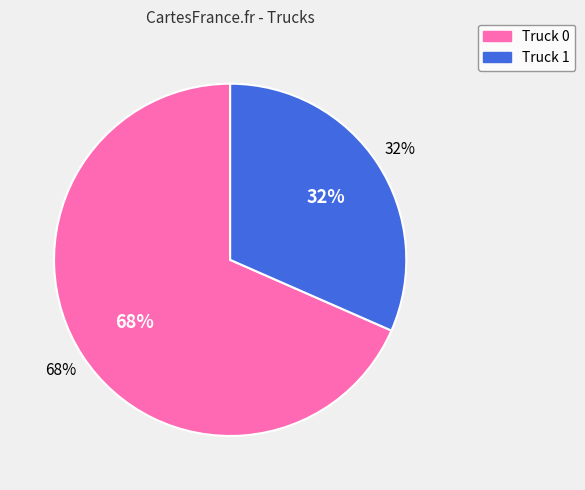

The Truck 0 slice represents 56% of the pie. True or false?

False